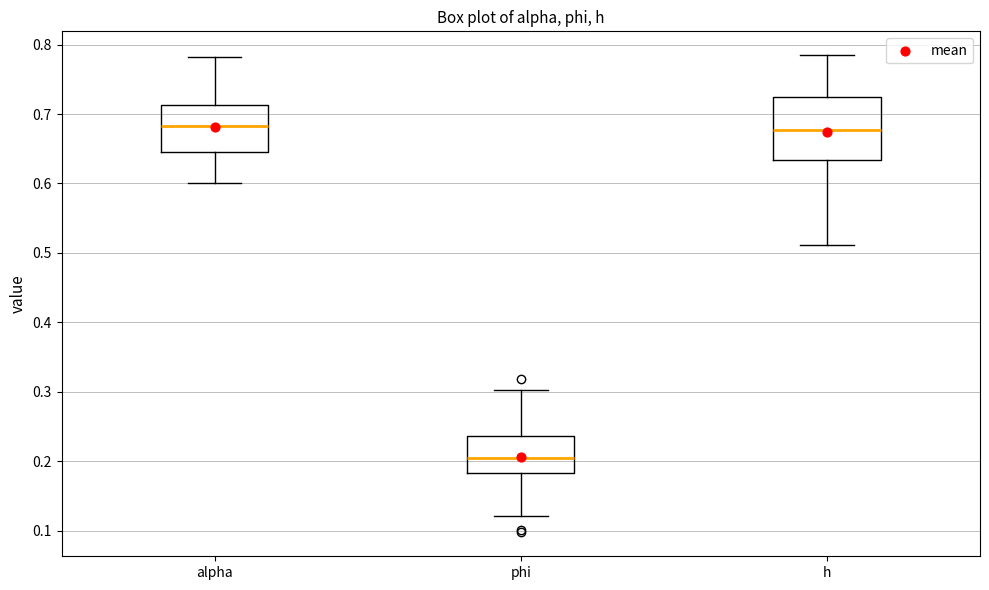

Which box's median line is the lowest?

phi